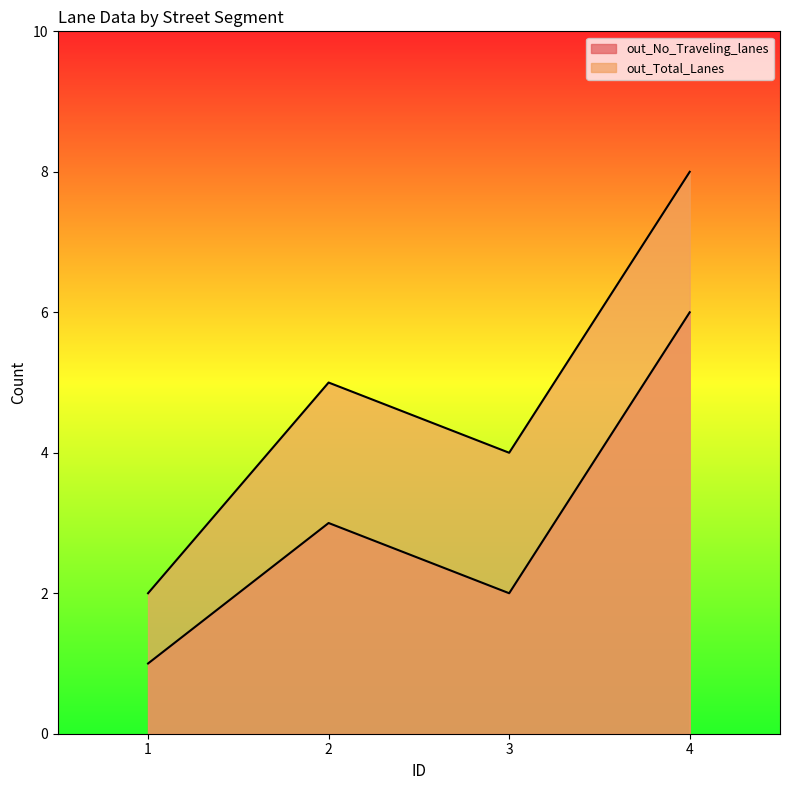

True or false: out_Total_Lanes and out_No_Traveling_lanes intersect in this chart.

False